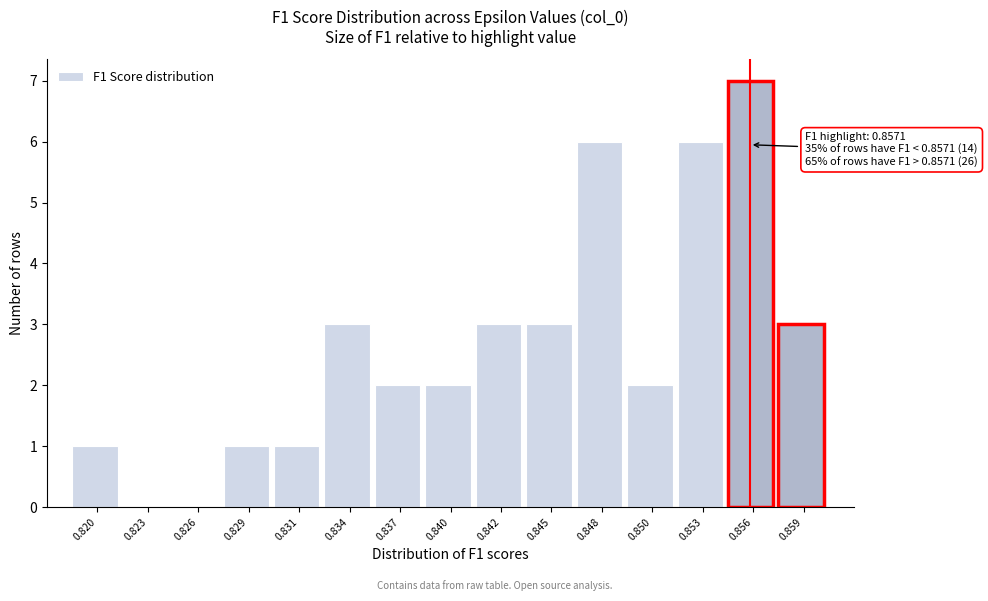

Reading left to right, list all the values displayed in this chart.

0.820=1	0.823=0	0.826=0	0.829=1	0.831=1	0.834=3	0.837=2	0.840=2	0.842=3	0.845=3	0.848=6	0.850=2	0.853=6	0.856=7	0.859=3